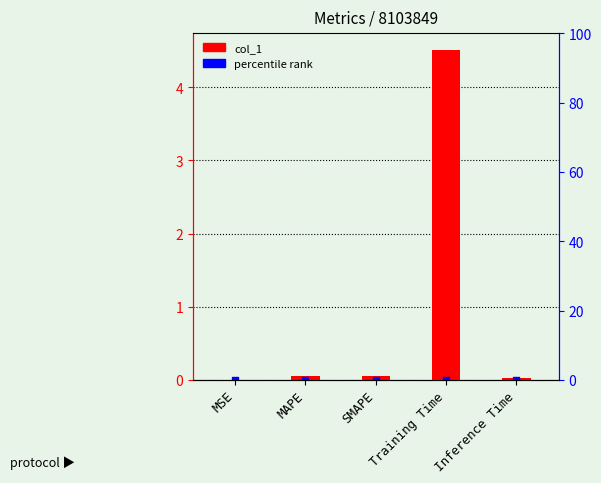

Which has a higher value, Inference Time or SMAPE?

SMAPE